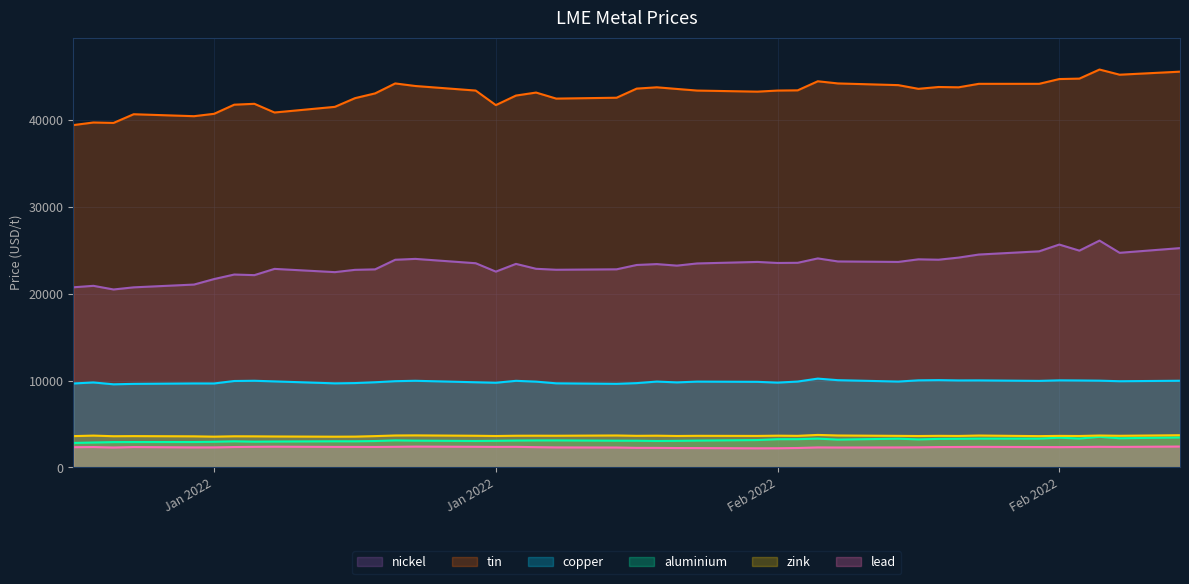

How many data points in lead are less than 2342?

20